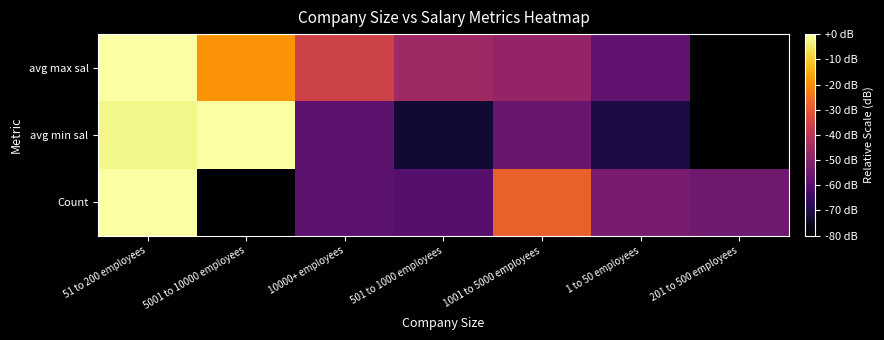

Which series changed the most between 10000+ employees and 501 to 1000 employees?

avg min sal